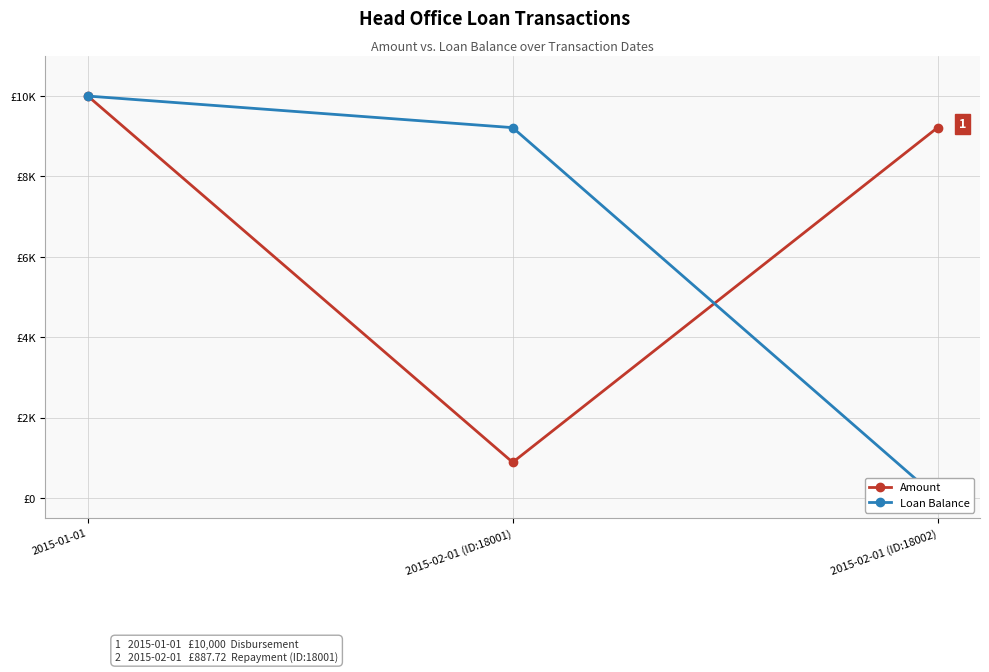

Is it true that Loan Balance equals 0.0 at 2015-02-01 (ID:18002)?

True